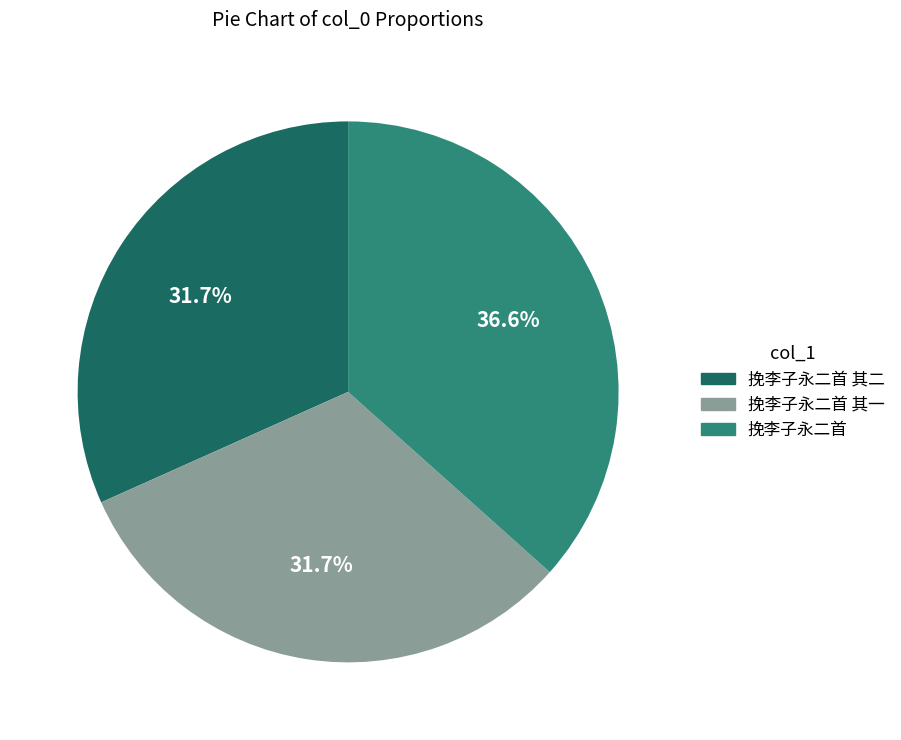

What is the ratio of the value at 挽李子永二首 to the value at 挽李子永二首 其一?

1.2